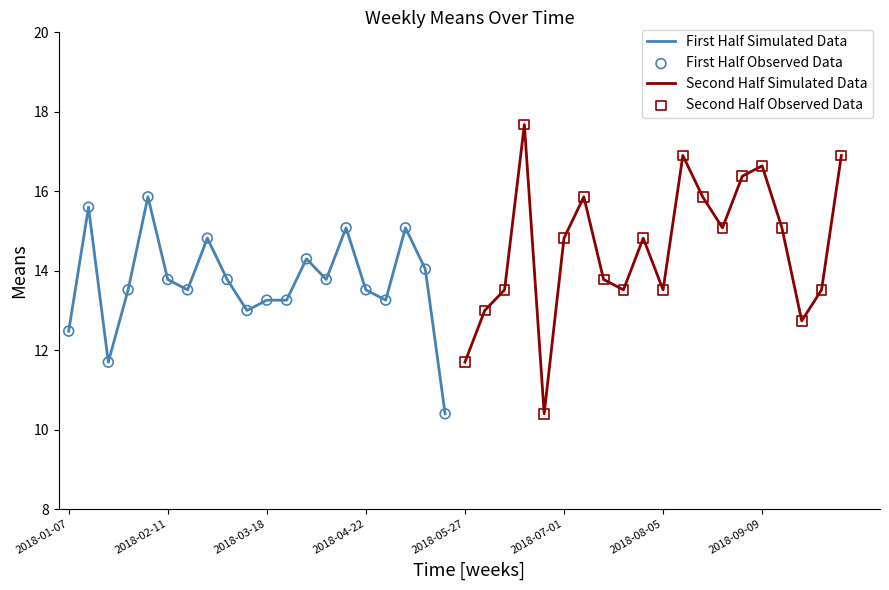

Which series has the largest Y range (max minus min)?

Second Half Simulated Data